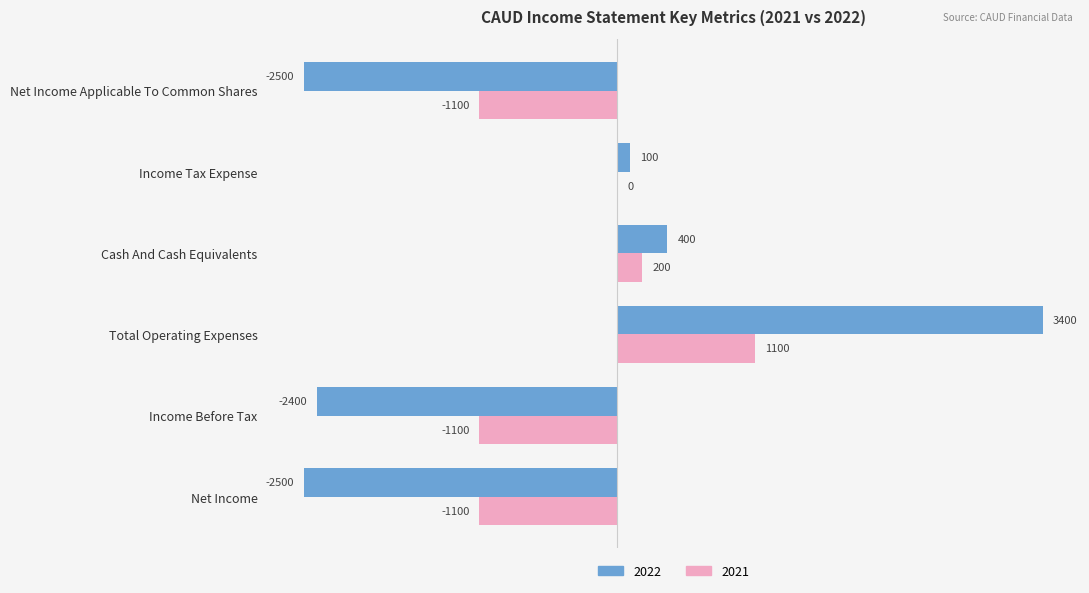

At which label is 2022 closest to 450?

Cash And Cash Equivalents